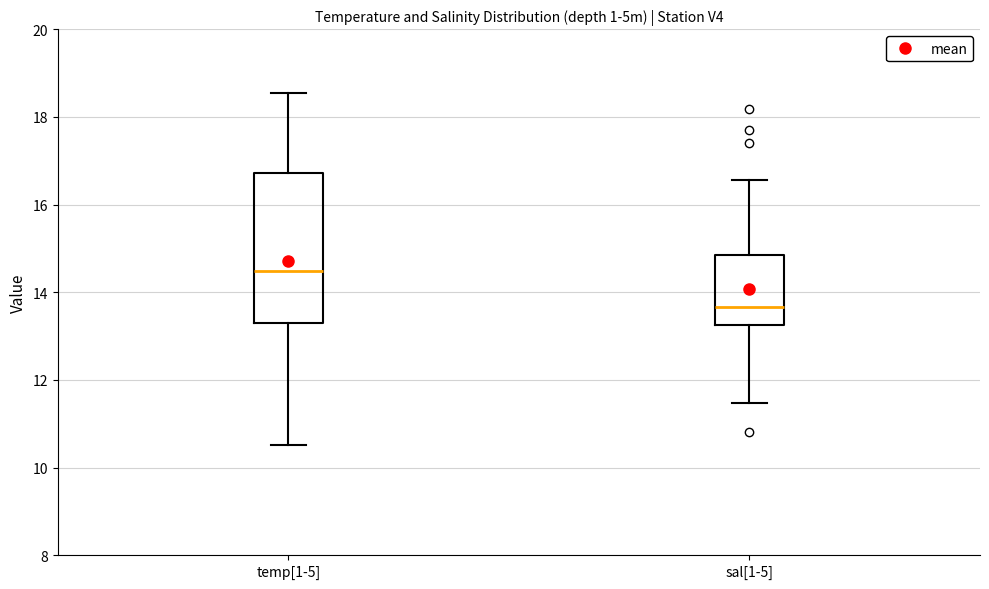

Reading left to right, transcribe this box plot: for each box, give where its median line is, the range the box spans, and where its two whiskers end, as read against the y-axis. The values are not printed on the chart, so give them approximately, as read against the axis.

temp[1-5]: median 14.4, box 13.4 to 16.8, whiskers 10.6 to 18.6
sal[1-5]: median 13.6, box 13.2 to 14.8, whiskers 11.4 to 16.6